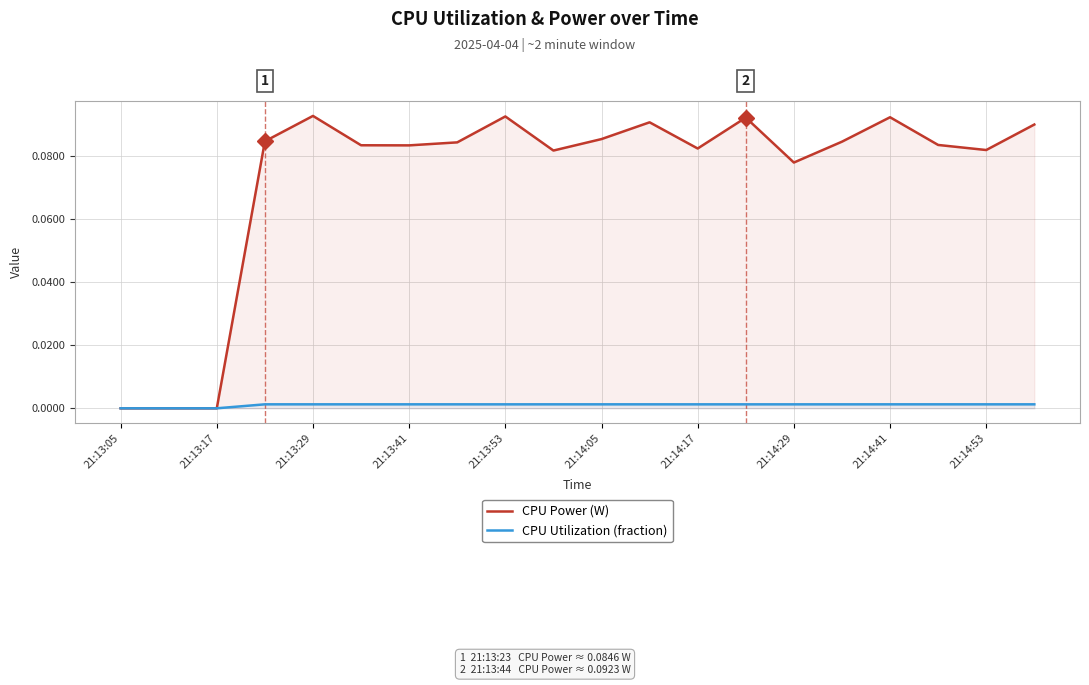

List the series in order of their peak value, lowest first.

CPU Utilization (fraction), CPU Power (W)